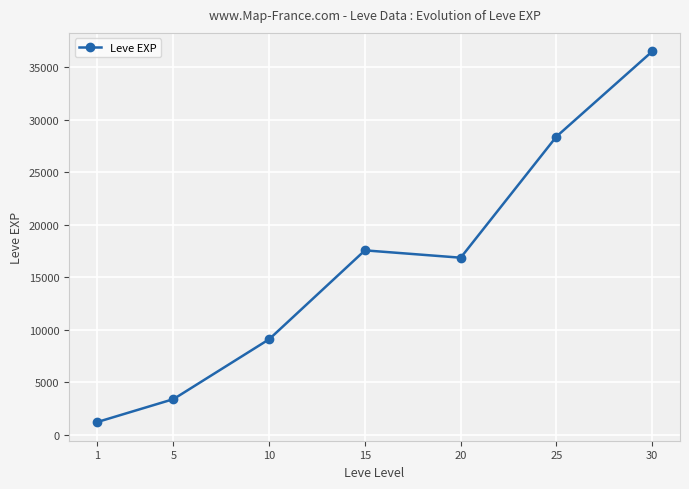

What is the maximum value shown in the chart?

36492.5